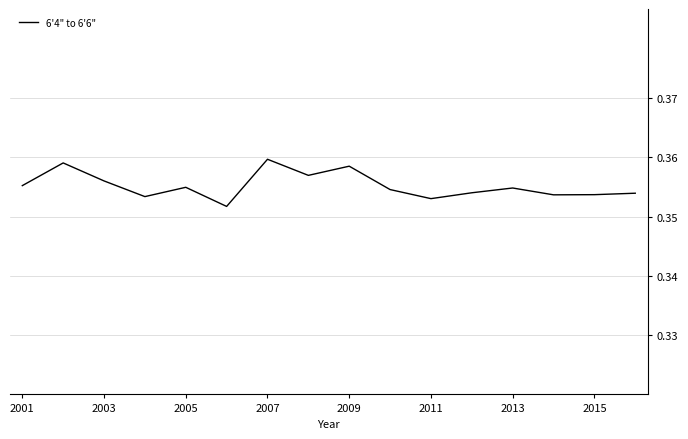

How many categories are shown in the chart?

16